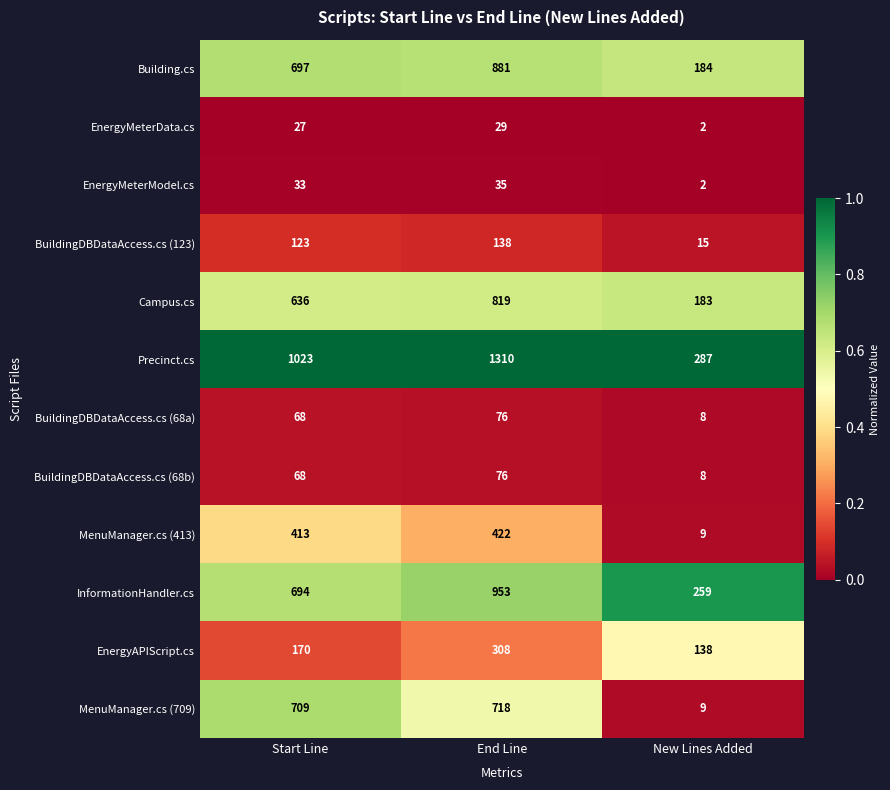

At which category is the sum across all series the highest?

End Line